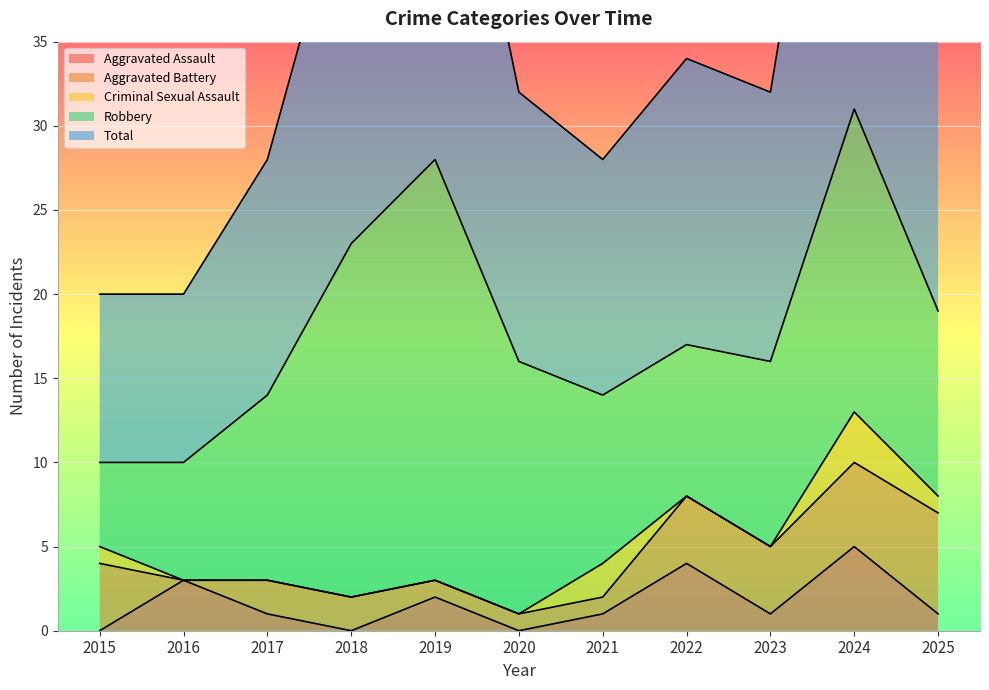

True or false: Aggravated Battery and Total intersect in this chart.

False